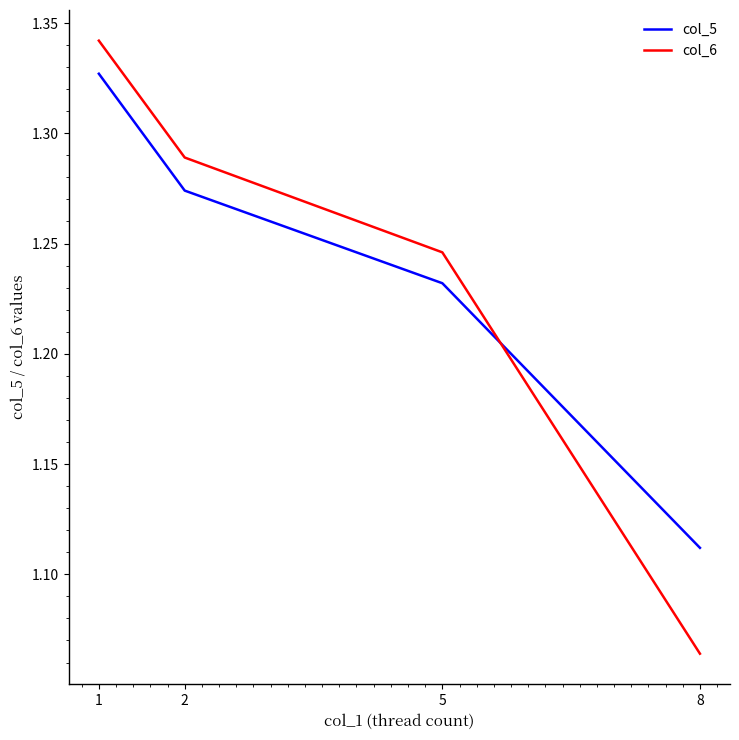

Which series changed the most between 5 and 8?

col_6